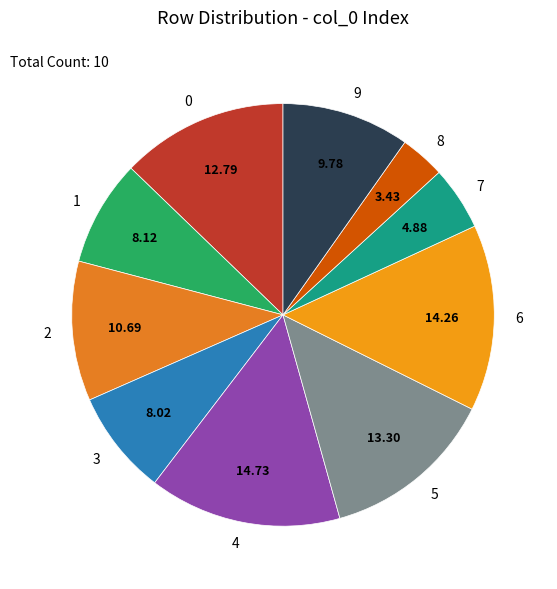

What is the smallest slice in the pie chart?

8